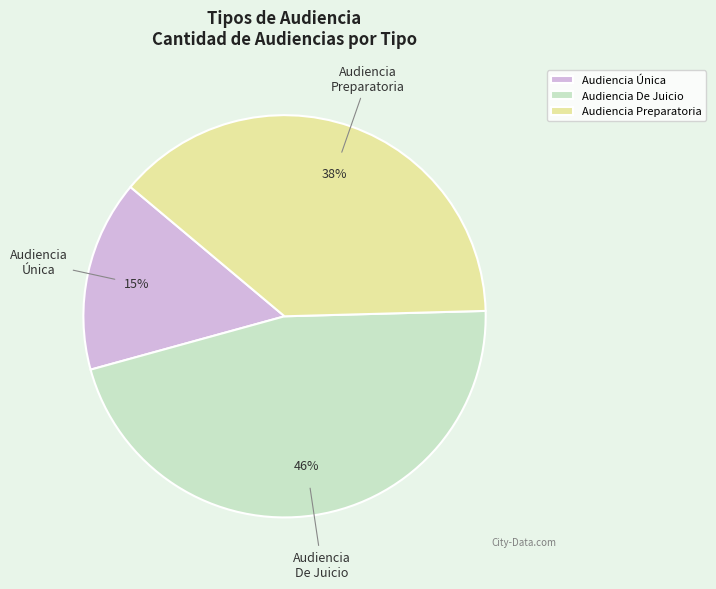

What percentage is the Audiencia Preparatoria slice, to the nearest percent?

38%